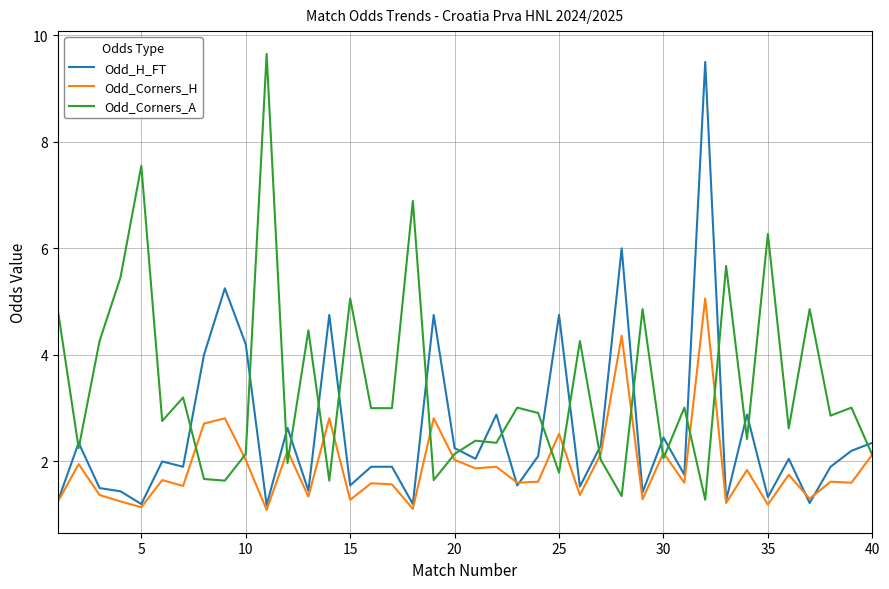

True or false: Odd_Corners_A and Odd_H_FT intersect in this chart.

True